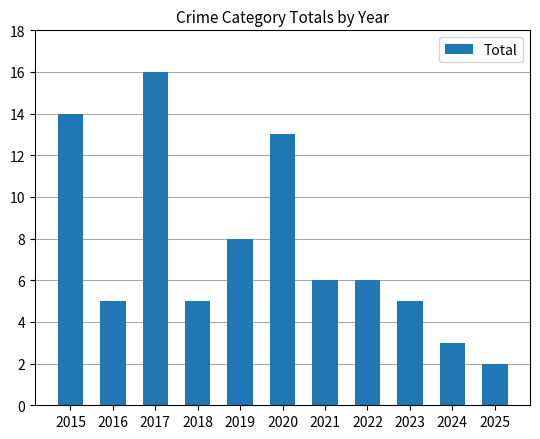

Reading right to left, what are all the values shown in this chart?

2	3	5	6	6	13	8	5	16	5	14